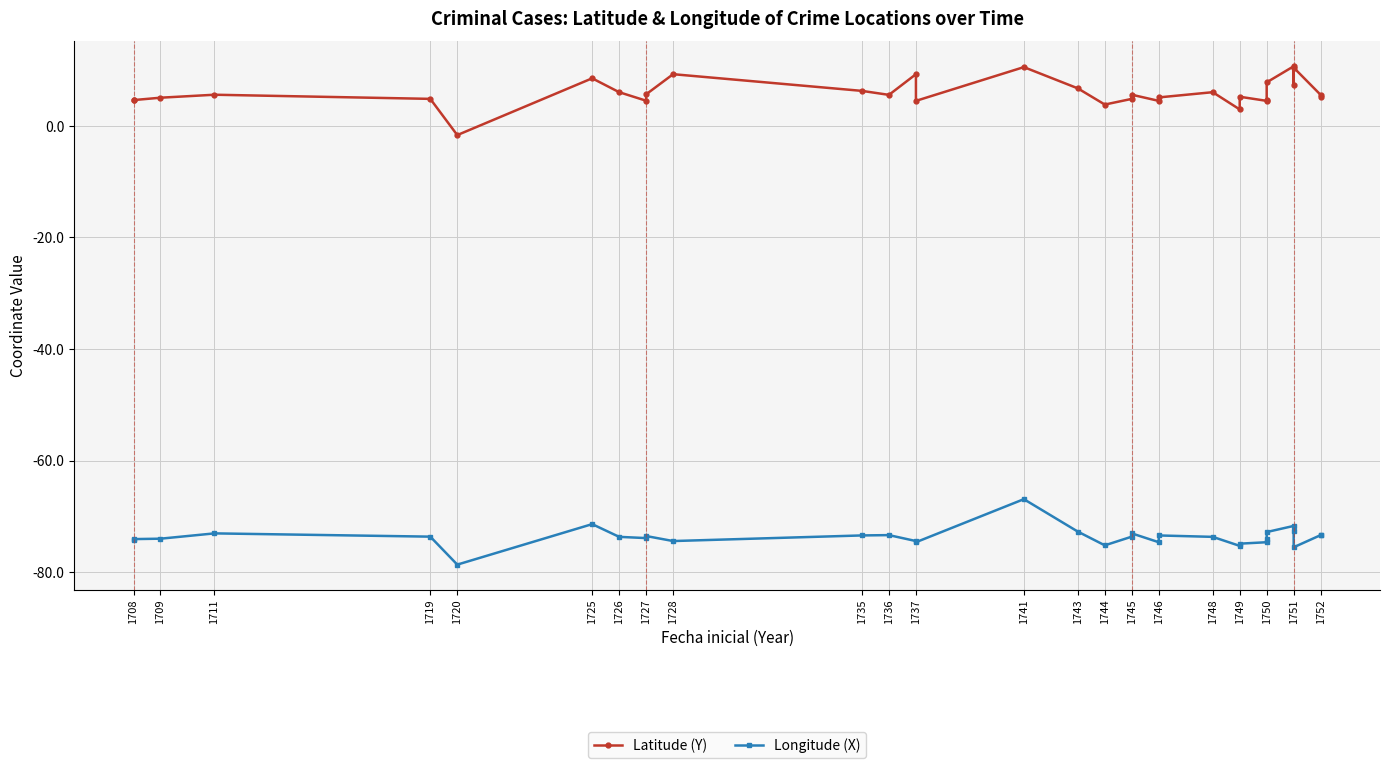

What is the spread (max minus min) of values at 1751?

82.4